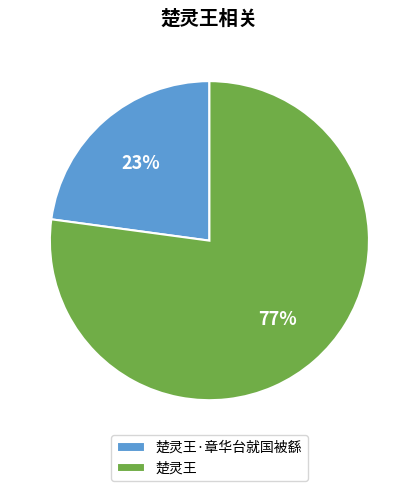

Which category accounts for the majority?

楚灵王